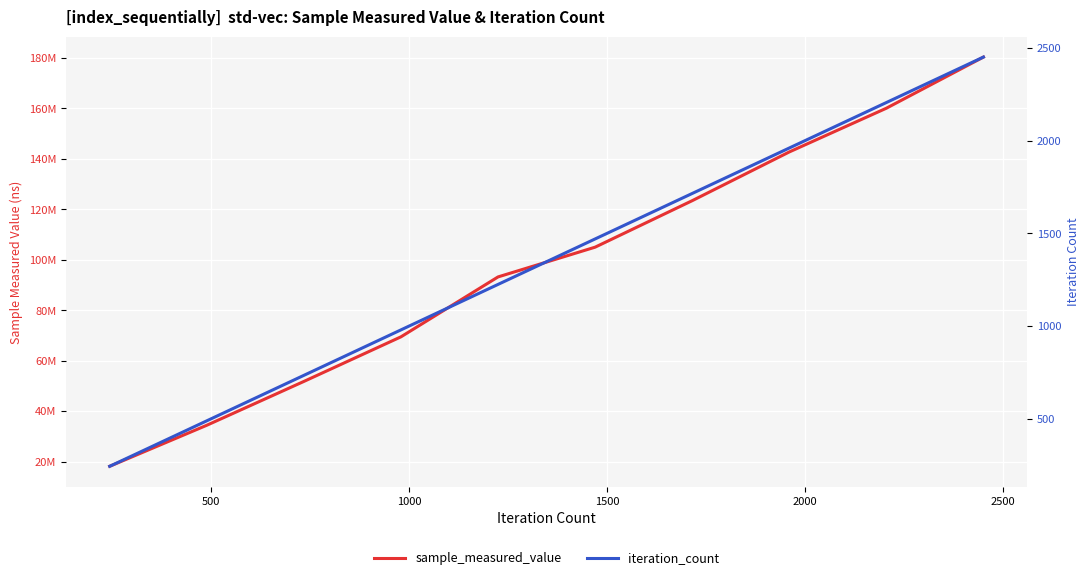

What is the difference between the maximum and minimum values in the iteration_count series?

2205